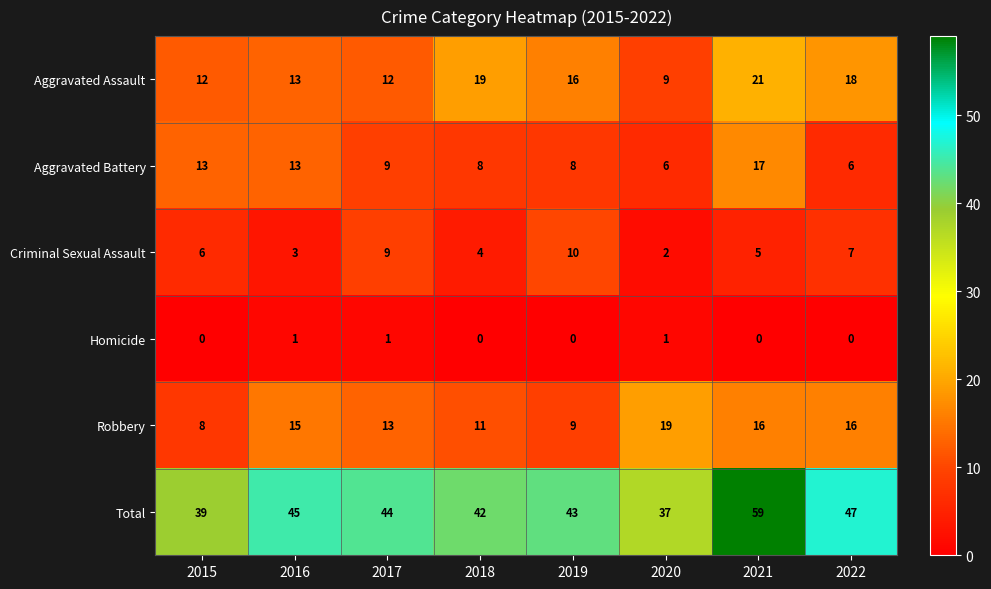

True or false: Criminal Sexual Assault has a value of 5 at 2021.

True